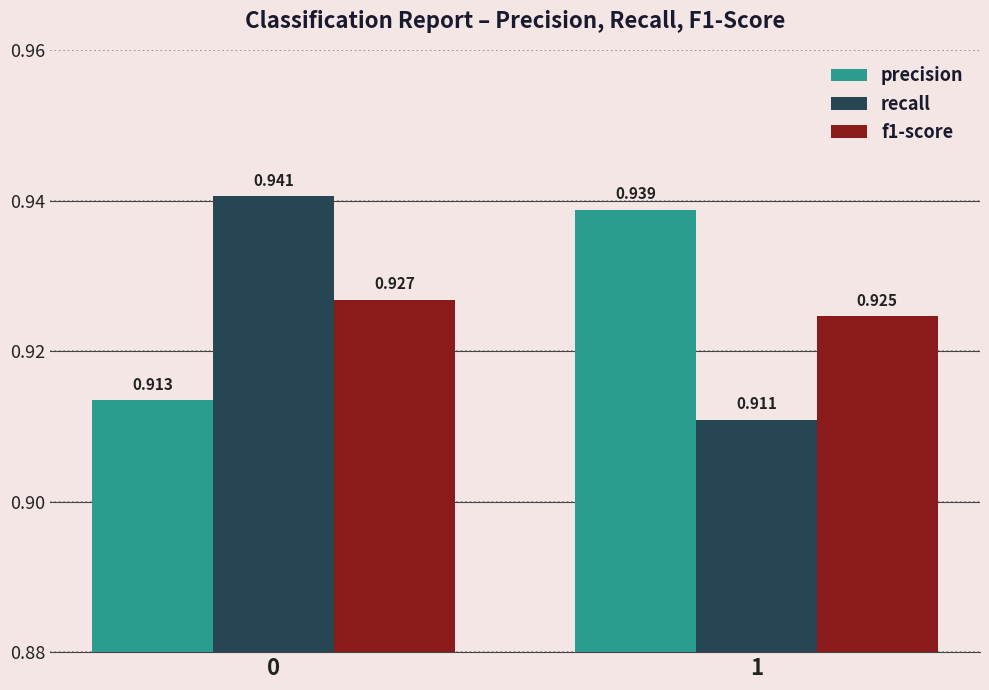

Rank the series by their maximum value, from lowest to highest.

f1-score, precision, recall